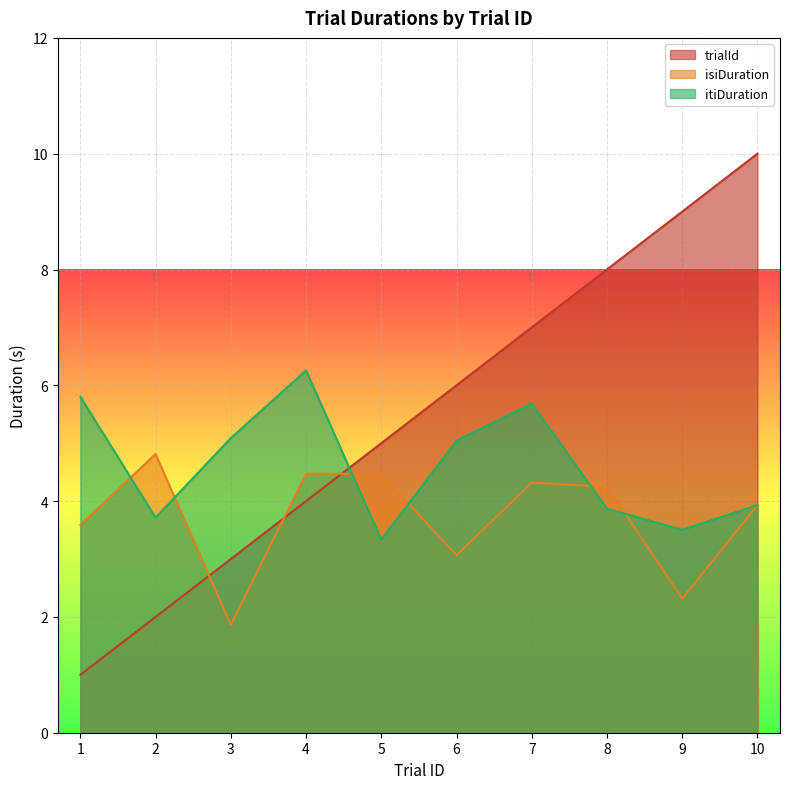

What is the value of the itiDuration point at the 9th from the left?

3.5